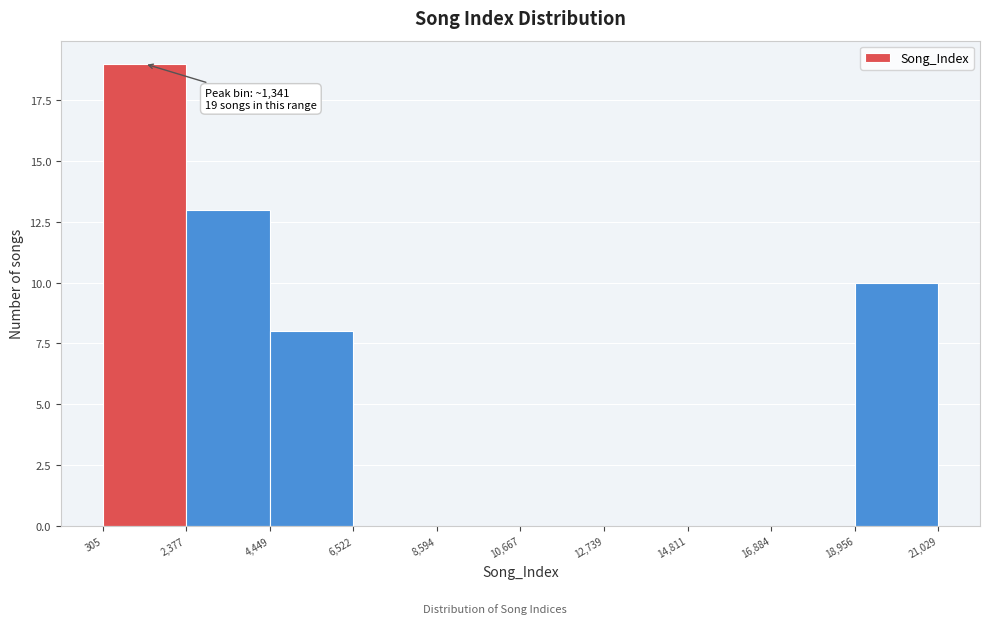

Which range on the x-axis has the tallest bar?

305 to 2,377